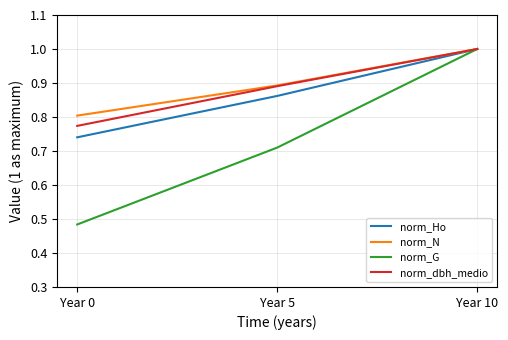

What is the total value across all series at Year 0?

2.8